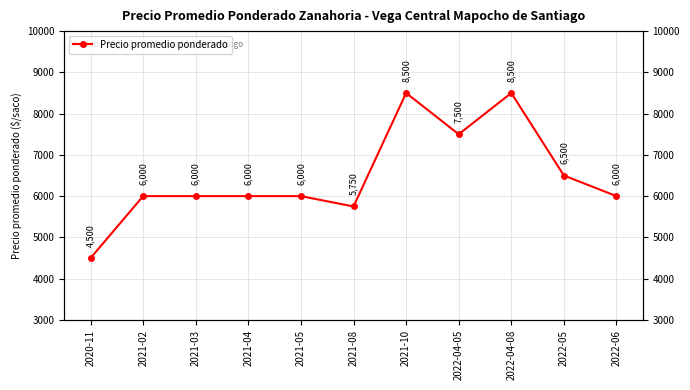

What is the value of the 11th point from the left?

6000